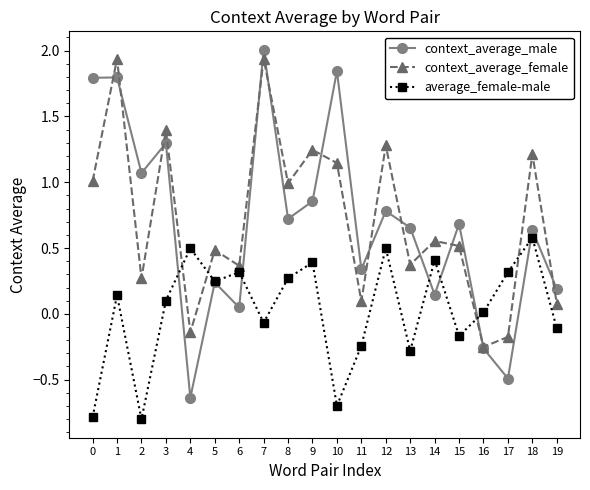

The value of context_average_male at 8 is 0.7. True or false?

True